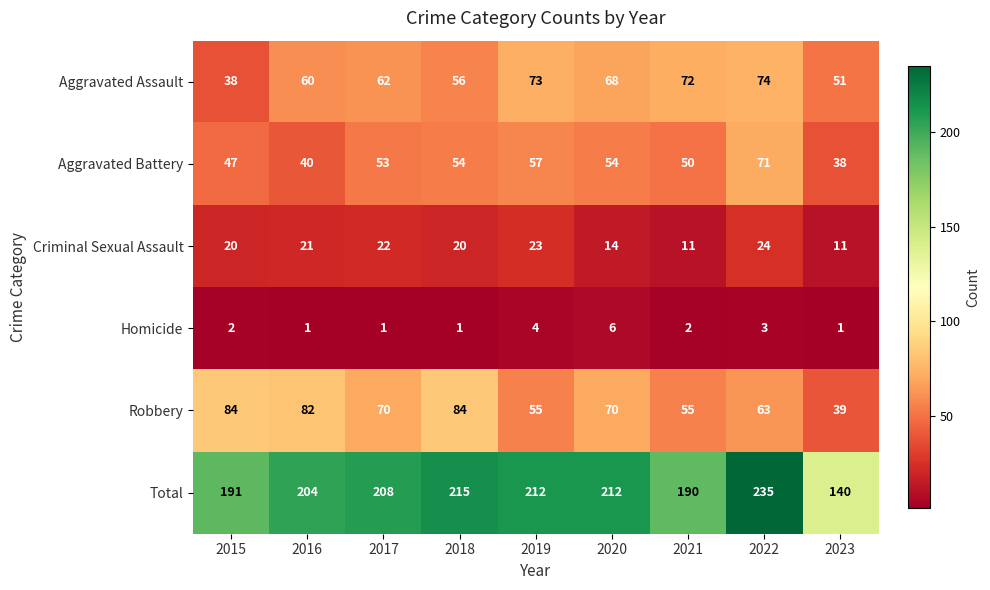

Rank the series at 2022 from highest to lowest value.

Total, Aggravated Assault, Aggravated Battery, Robbery, Criminal Sexual Assault, Homicide